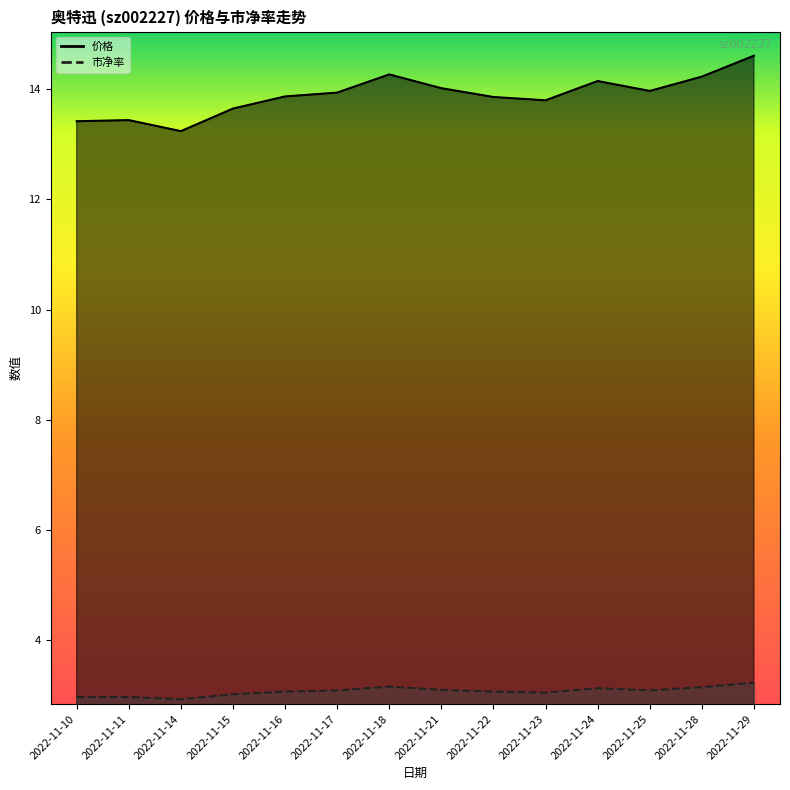

What is the sum of all 市净率 values?

42.9